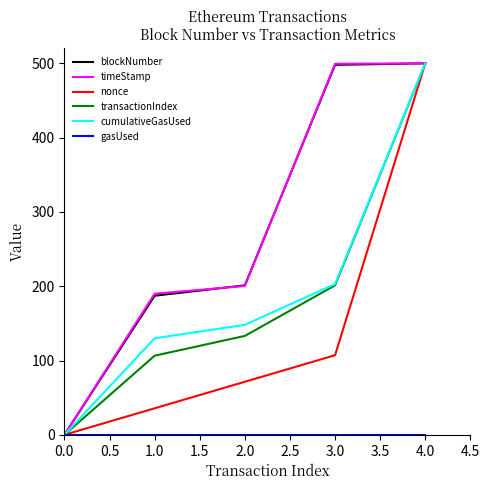

What is the greatest value displayed?

500.0